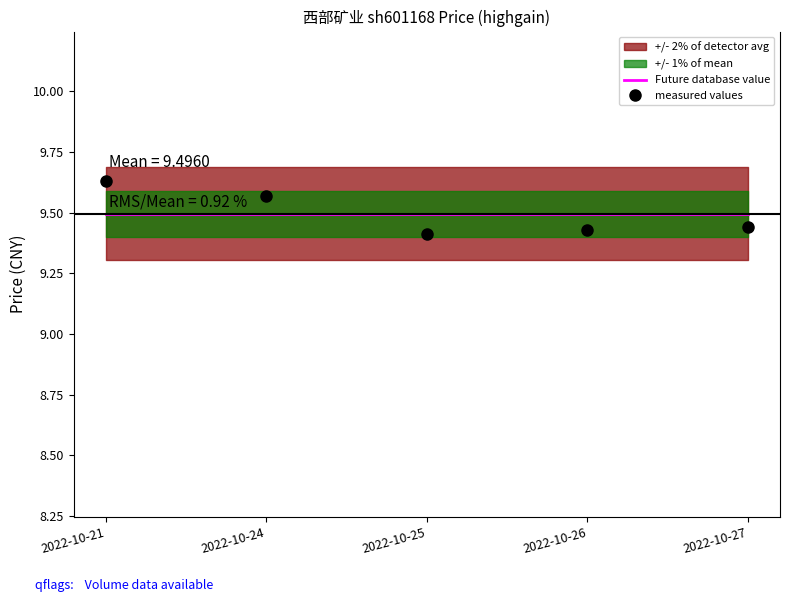

What is the spread (max minus min) of values at 2022-10-25?

0.1